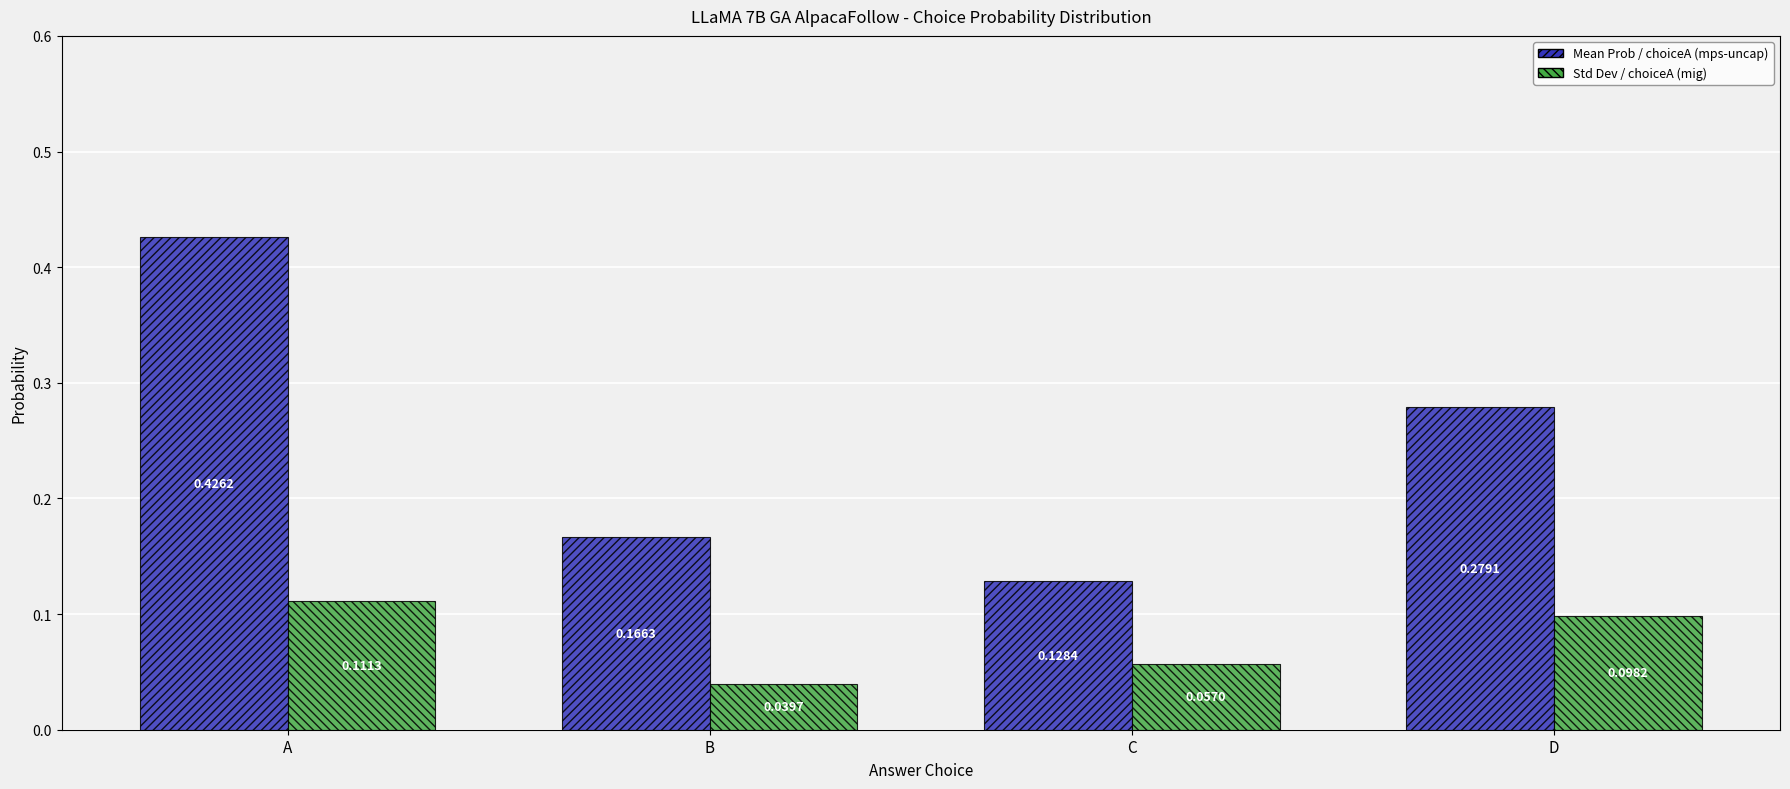

At which category is the sum across all series the highest?

A